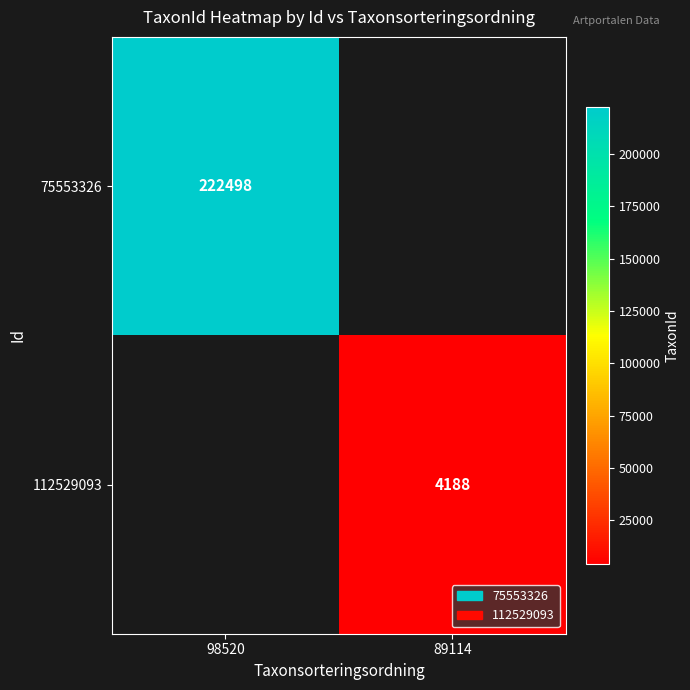

Is it true that 112529093 equals 4188 at 89114?

True